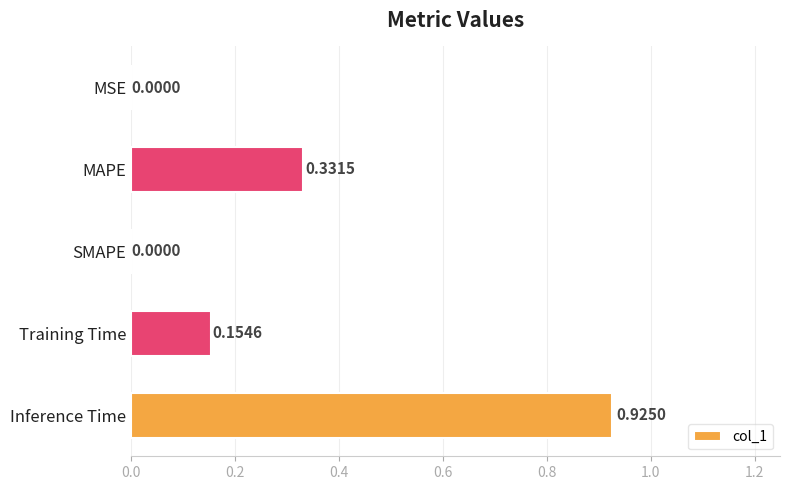

Which category has the highest value across all series?

Inference Time